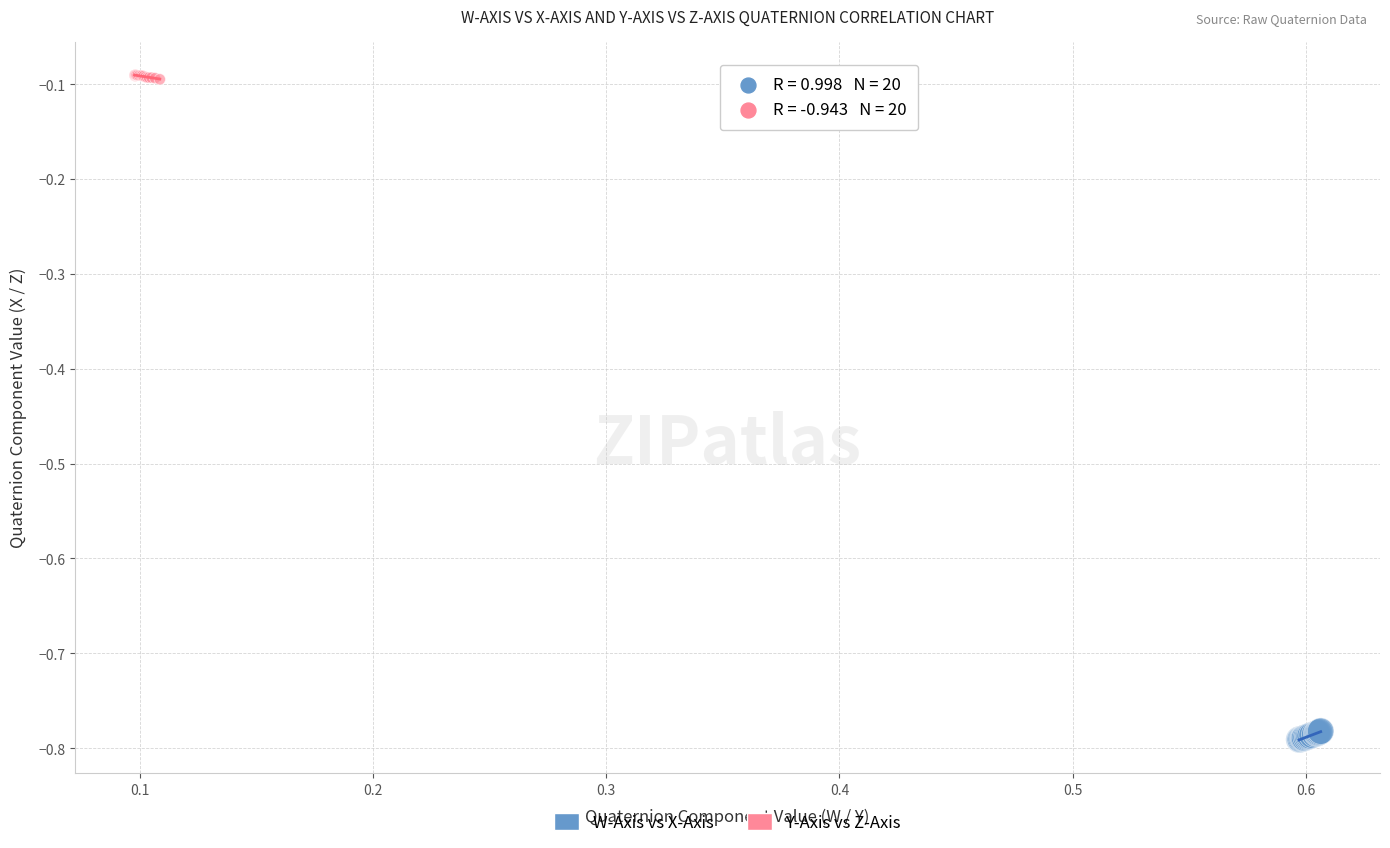

Which series contains the lowest Y value?

W-Axis vs X-Axis